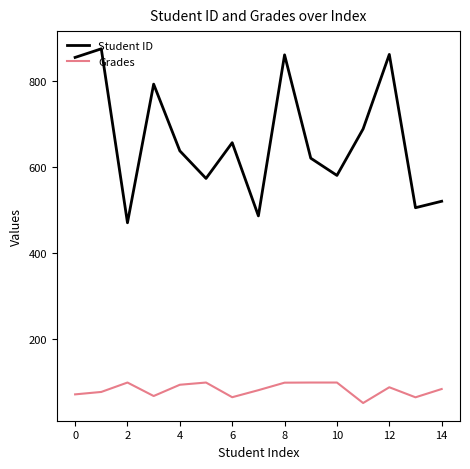

What is the minimum value shown in the chart?

52.5